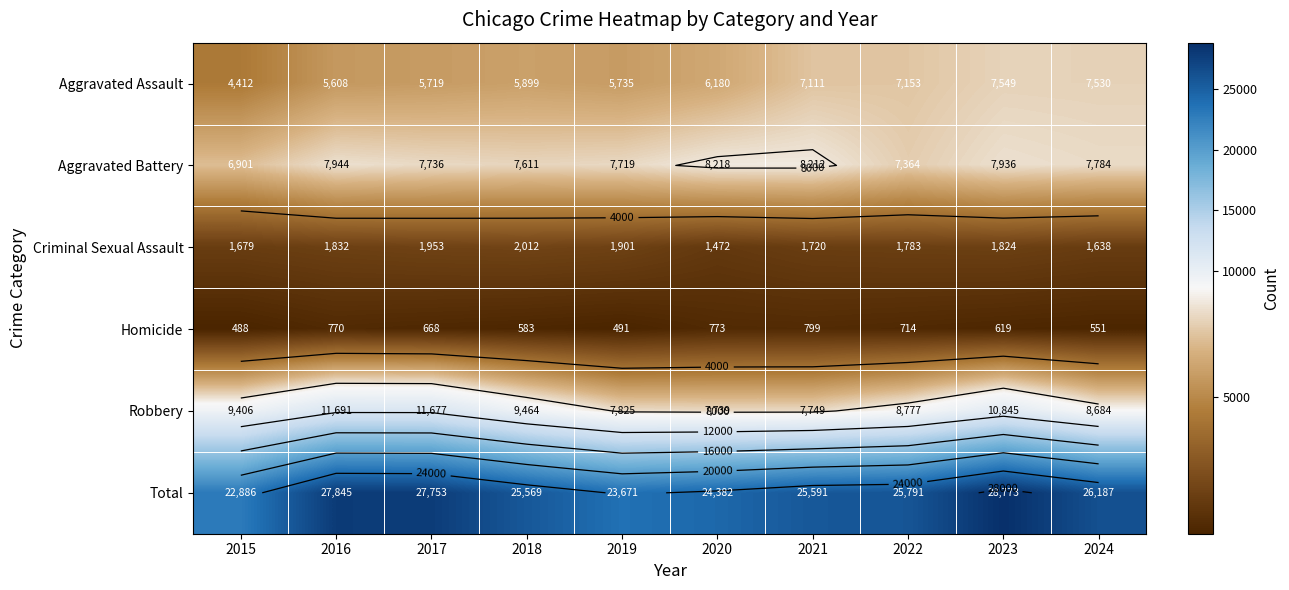

Between 2015 and 2016, which series saw the biggest shift?

Total